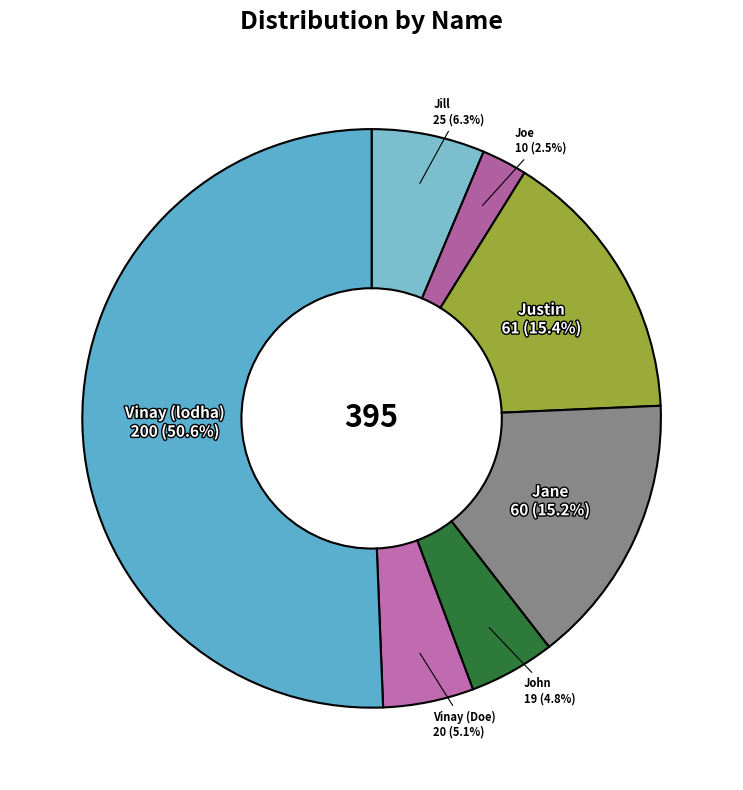

How many slices are in this pie chart?

7